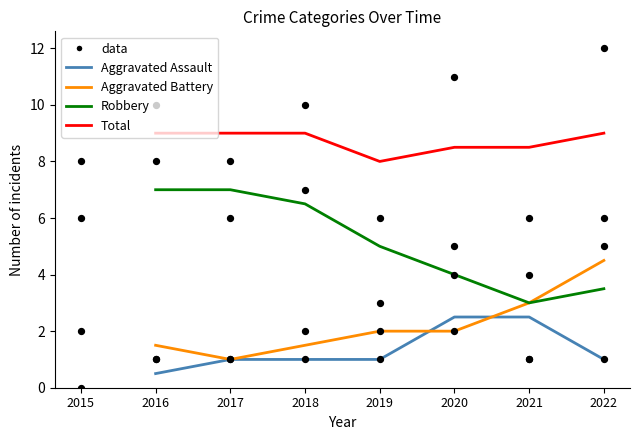

At how many categories does at least one series exceed 4?

7